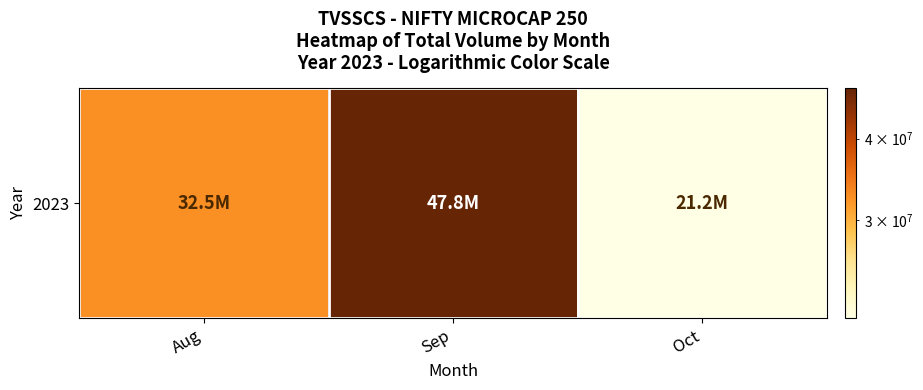

Which label corresponds to the largest value in the chart?

Sep